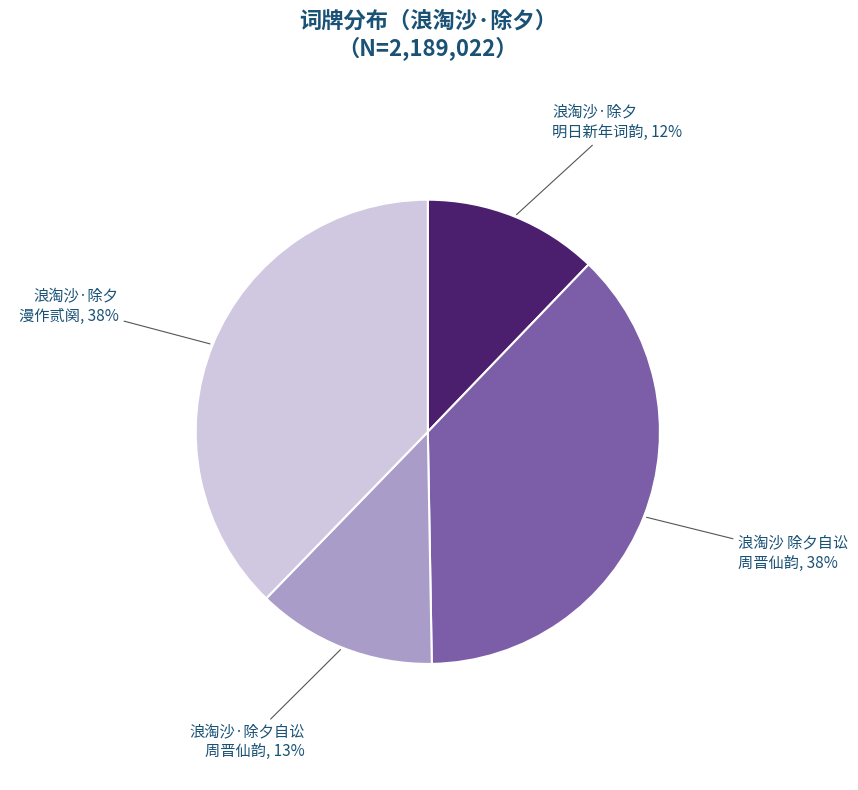

How many segments does this pie chart have?

4